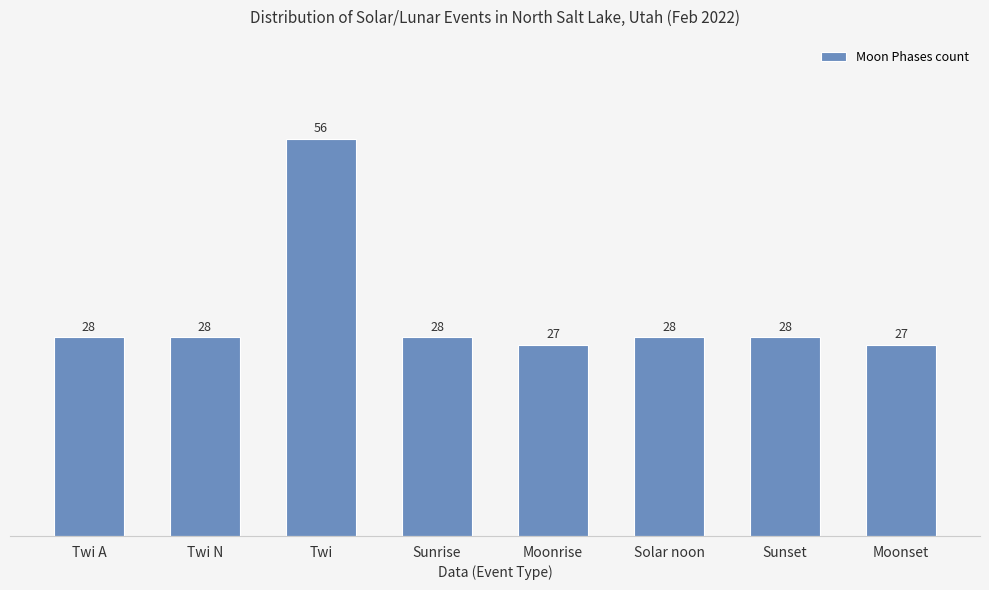

Approximately how many times larger is the value at Sunset compared to Solar noon?

1.0